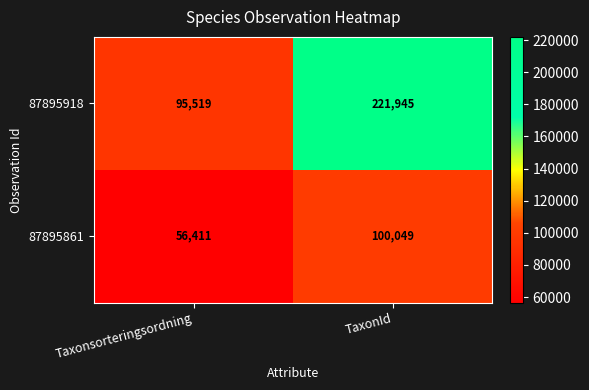

What is the sum of the 87895861 values at Taxonsorteringsordning and TaxonId?

156460